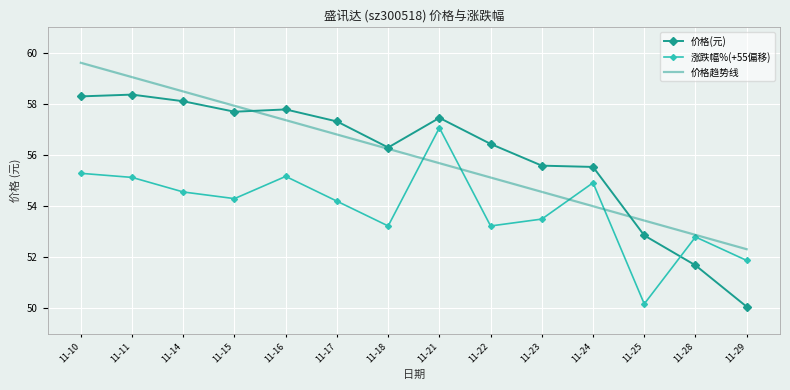

Where does the 价格趋势线 series first go above 56?

11-10